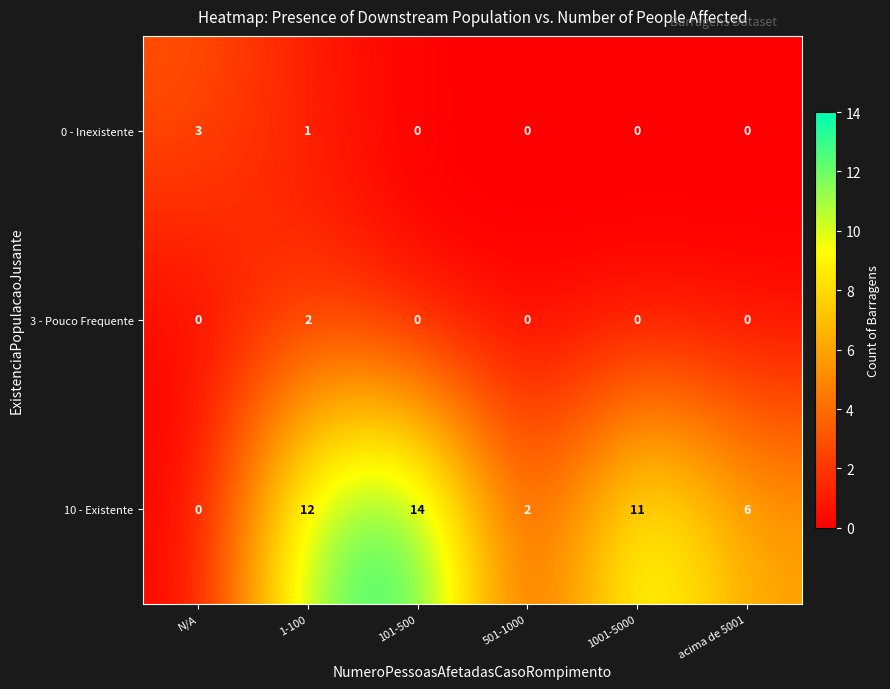

What is the maximum value shown in the chart?

14